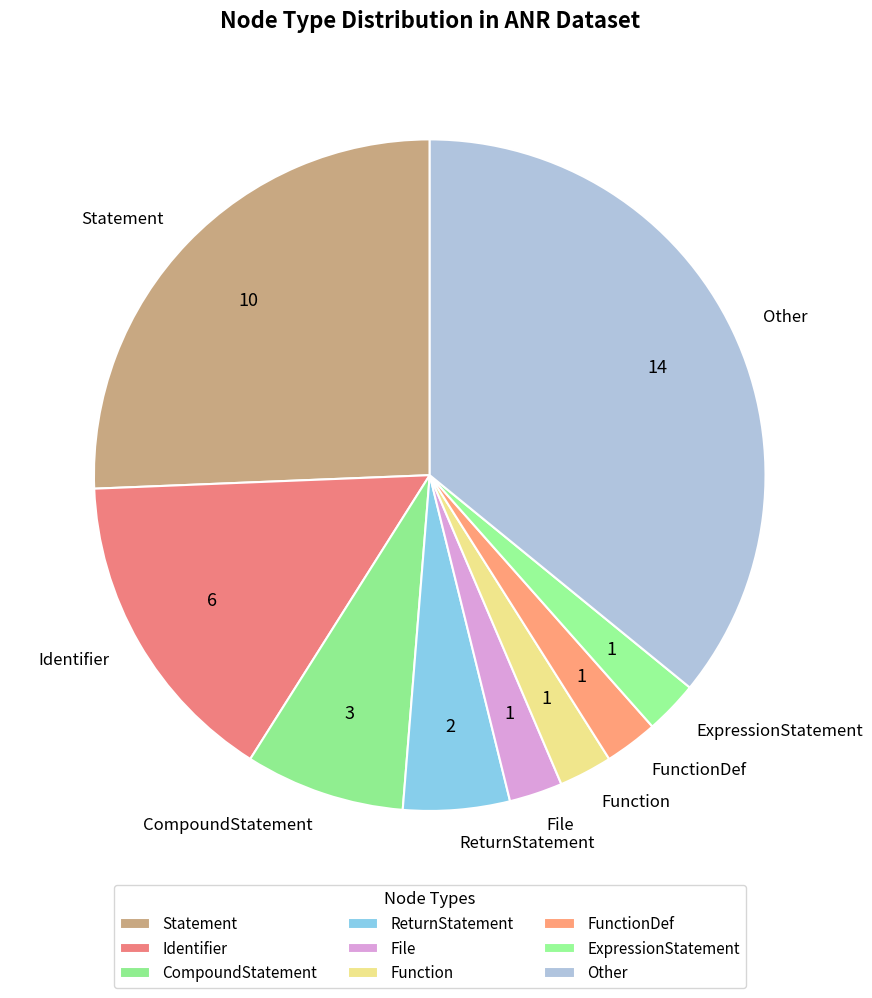

The File slice represents 17% of the pie. True or false?

False